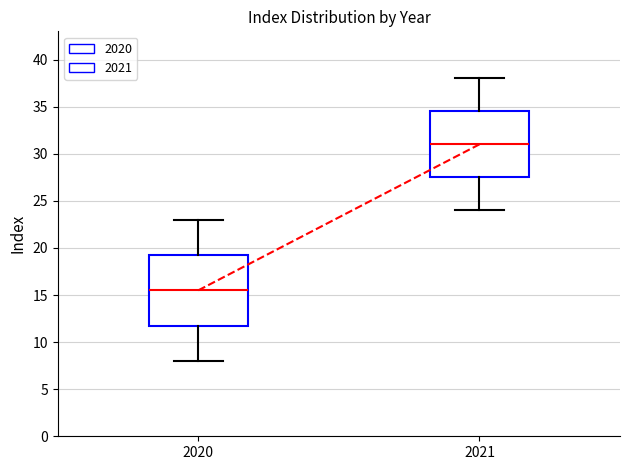

Reading left to right, read every box against the y-axis: the position of its median line, the range the box covers, and the ends of its whiskers. The values are not printed on the chart, so give them approximately, as read against the axis.

2020: median 15.5, box 12.0 to 19.5, whiskers 8.0 to 23.0
2021: median 31.0, box 27.5 to 34.5, whiskers 24.0 to 38.0